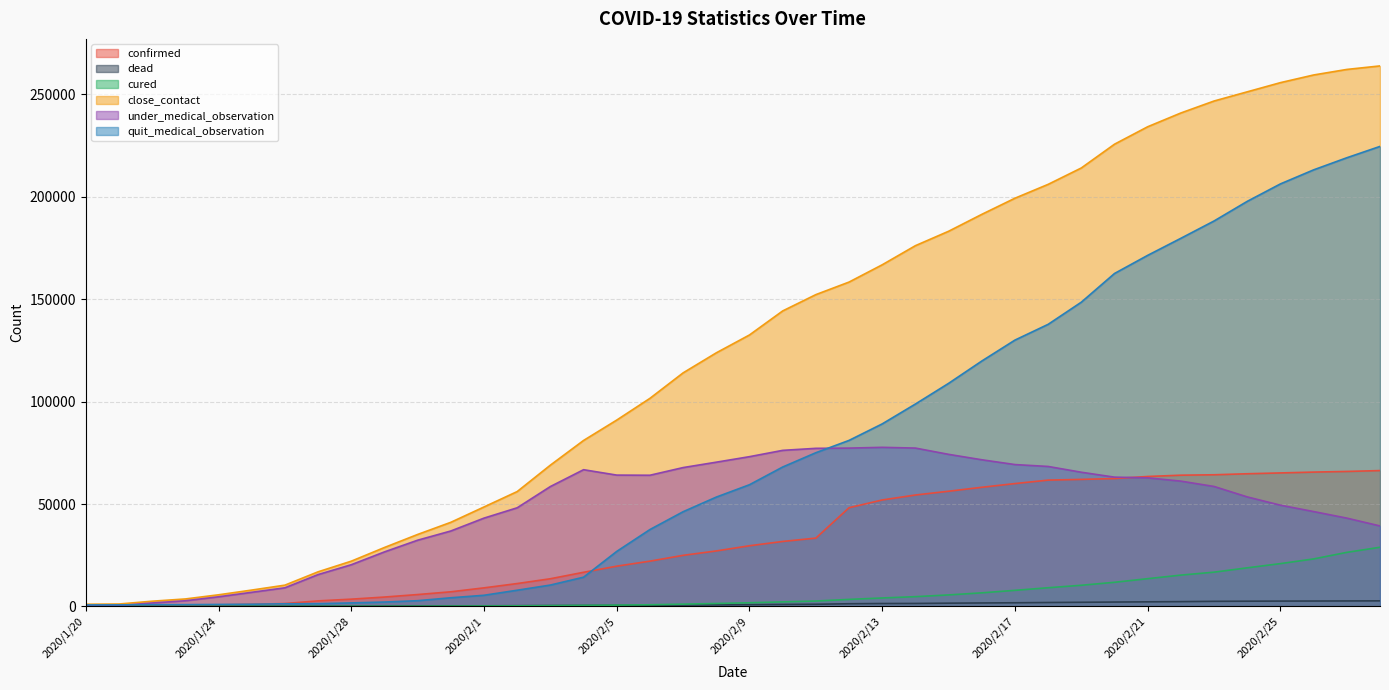

How many intersections are there between quit_medical_observation and under_medical_observation?

2